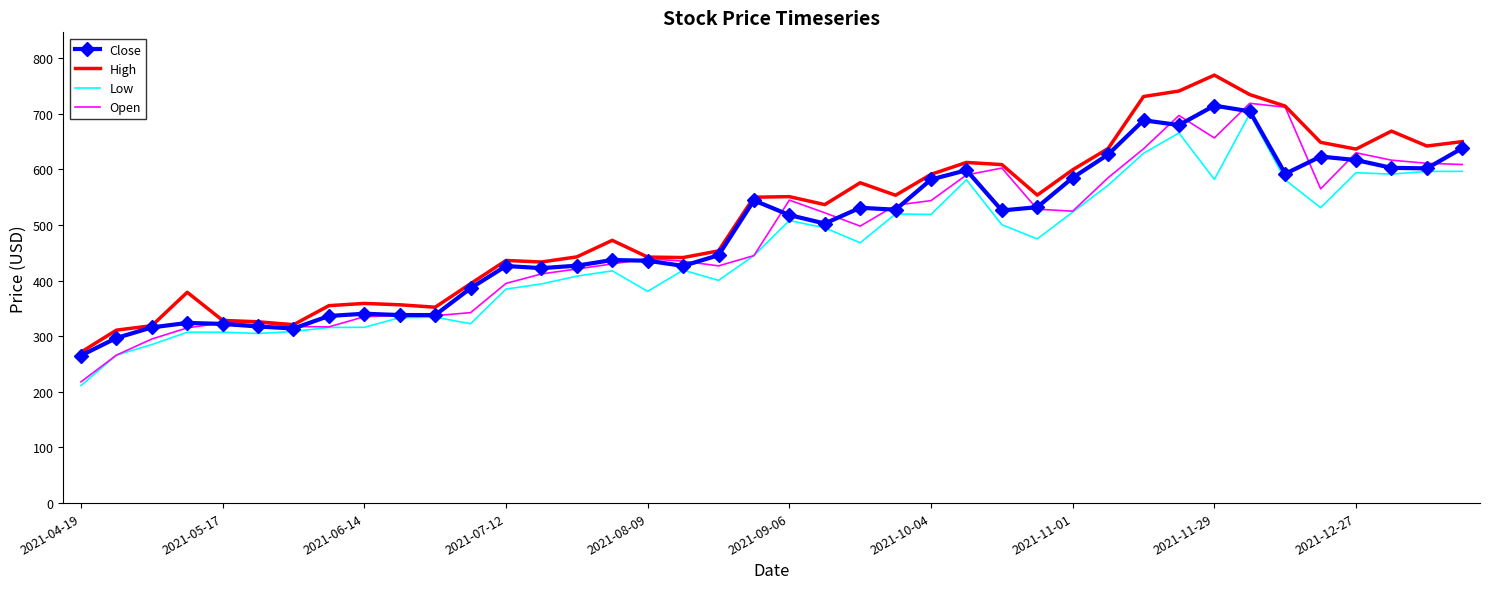

What is the minimum value shown in the chart?

211.3